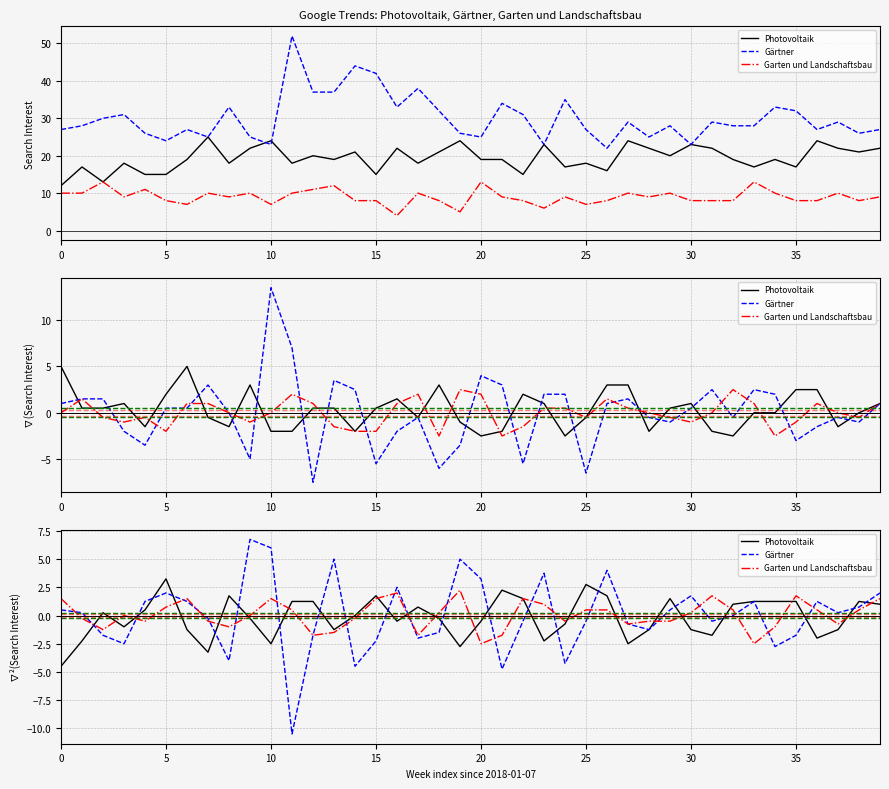

What is the label of the 31st point from the left?

30